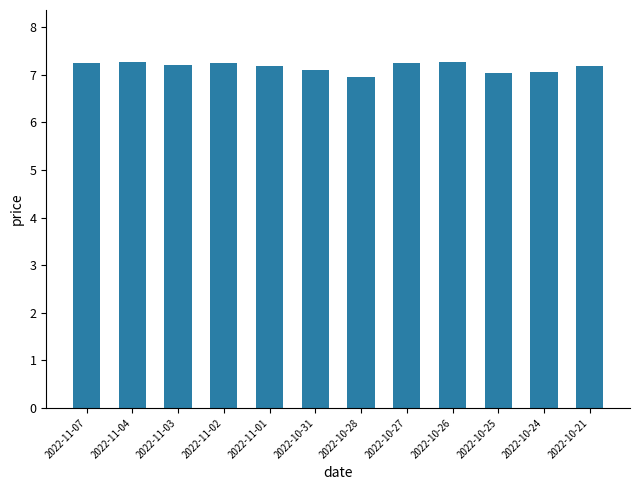

The value at 2022-10-31 is 7.1. True or false?

True